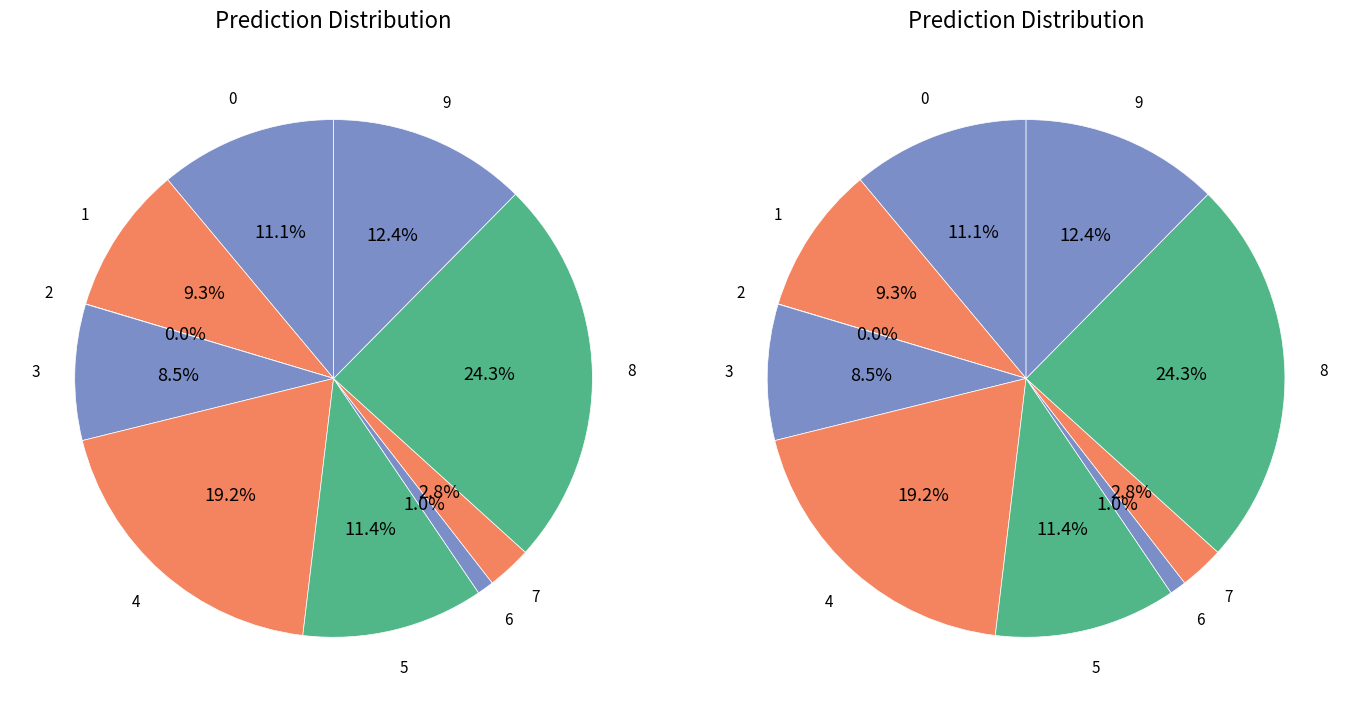

Rank the categories by value from lowest to highest.

2, 6, 7, 3, 1, 0, 5, 9, 4, 8